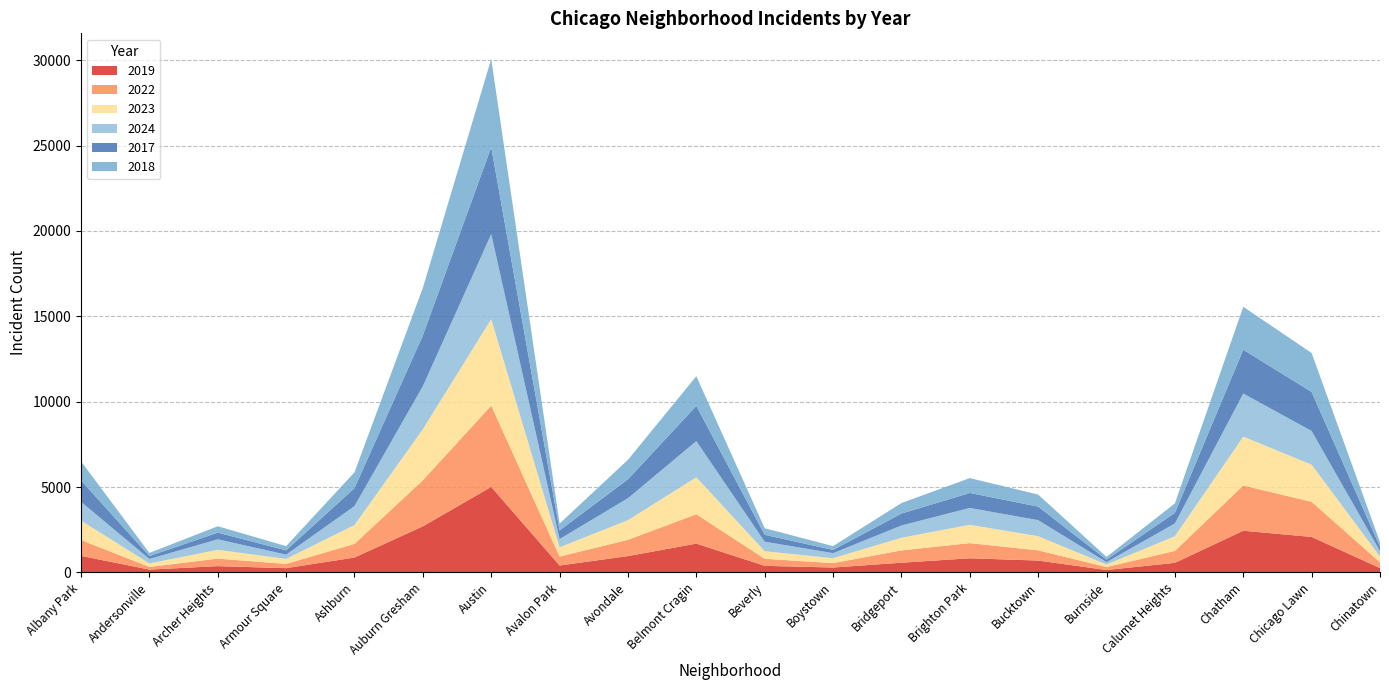

Reading left to right, list all the values displayed in this chart.

2019: Albany Park=968	Andersonville=166	Archer Heights=368	Armour Square=249	Ashburn=872	Auburn Gresham=2700	Austin=5008	Avalon Park=405	Avondale=957	Belmont Cragin=1687	Beverly=385	Boystown=287	Bridgeport=568	Brighton Park=828	Bucktown=694	Burnside=142	Calumet Heights=561	Chatham=2441	Chicago Lawn=2079	Chinatown=253
2022: Albany Park=926	Andersonville=157	Archer Heights=440	Armour Square=251	Ashburn=797	Auburn Gresham=2698	Austin=4763	Avalon Park=522	Avondale=953	Belmont Cragin=1719	Beverly=414	Boystown=258	Bridgeport=722	Brighton Park=888	Bucktown=599	Burnside=175	Calumet Heights=698	Chatham=2650	Chicago Lawn=2056	Chinatown=338
2023: Albany Park=1138	Andersonville=201	Archer Heights=515	Armour Square=291	Ashburn=1106	Auburn Gresham=2988	Austin=5064	Avalon Park=542	Avondale=1152	Belmont Cragin=2165	Beverly=442	Boystown=288	Bridgeport=739	Brighton Park=1073	Bucktown=829	Burnside=146	Calumet Heights=860	Chatham=2862	Chicago Lawn=2174	Chinatown=335
2024: Albany Park=1104	Andersonville=263	Archer Heights=616	Armour Square=251	Ashburn=1111	Auburn Gresham=2524	Austin=4978	Avalon Park=484	Avondale=1286	Belmont Cragin=2119	Beverly=559	Boystown=296	Bridgeport=720	Brighton Park=987	Bucktown=938	Burnside=140	Calumet Heights=751	Chatham=2526	Chicago Lawn=1974	Chinatown=321
2017: Albany Park=1252	Andersonville=171	Archer Heights=391	Armour Square=250	Ashburn=1053	Auburn Gresham=2973	Austin=5096	Avalon Park=508	Avondale=1107	Belmont Cragin=2066	Beverly=403	Boystown=188	Bridgeport=697	Brighton Park=879	Bucktown=795	Burnside=145	Calumet Heights=620	Chatham=2566	Chicago Lawn=2288	Chinatown=253
2018: Albany Park=1117	Andersonville=184	Archer Heights=374	Armour Square=248	Ashburn=924	Auburn Gresham=2787	Austin=5163	Avalon Park=401	Avondale=1142	Belmont Cragin=1738	Beverly=386	Boystown=224	Bridgeport=616	Brighton Park=870	Bucktown=704	Burnside=160	Calumet Heights=554	Chatham=2513	Chicago Lawn=2280	Chinatown=273